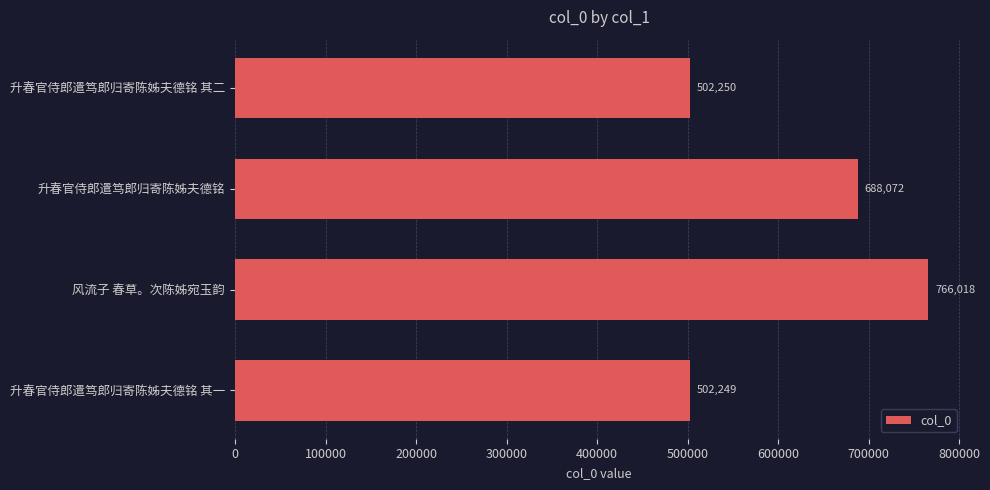

What is the difference between the maximum and minimum values?

263769